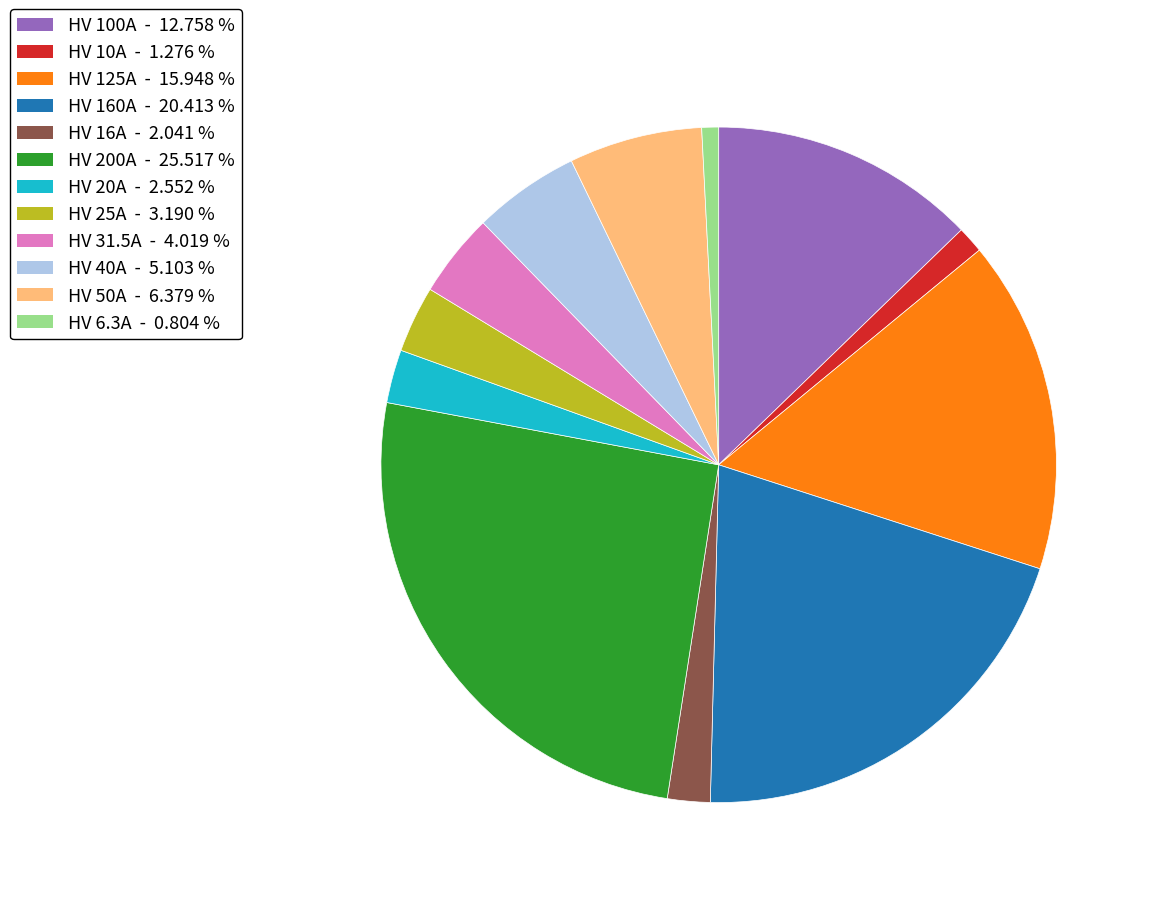

What is the ratio of the value at HV 200A to the value at HV 31.5A?

6.3